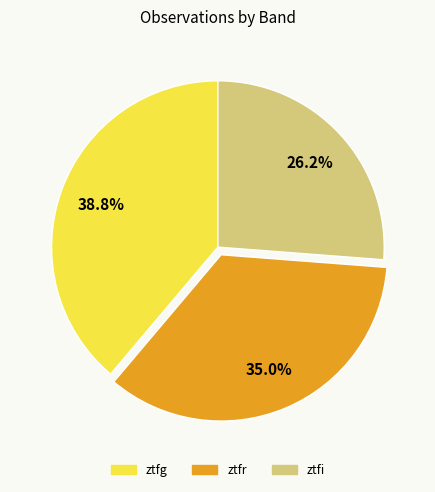

Rank the categories by value from highest to lowest.

ztfg, ztfr, ztfi